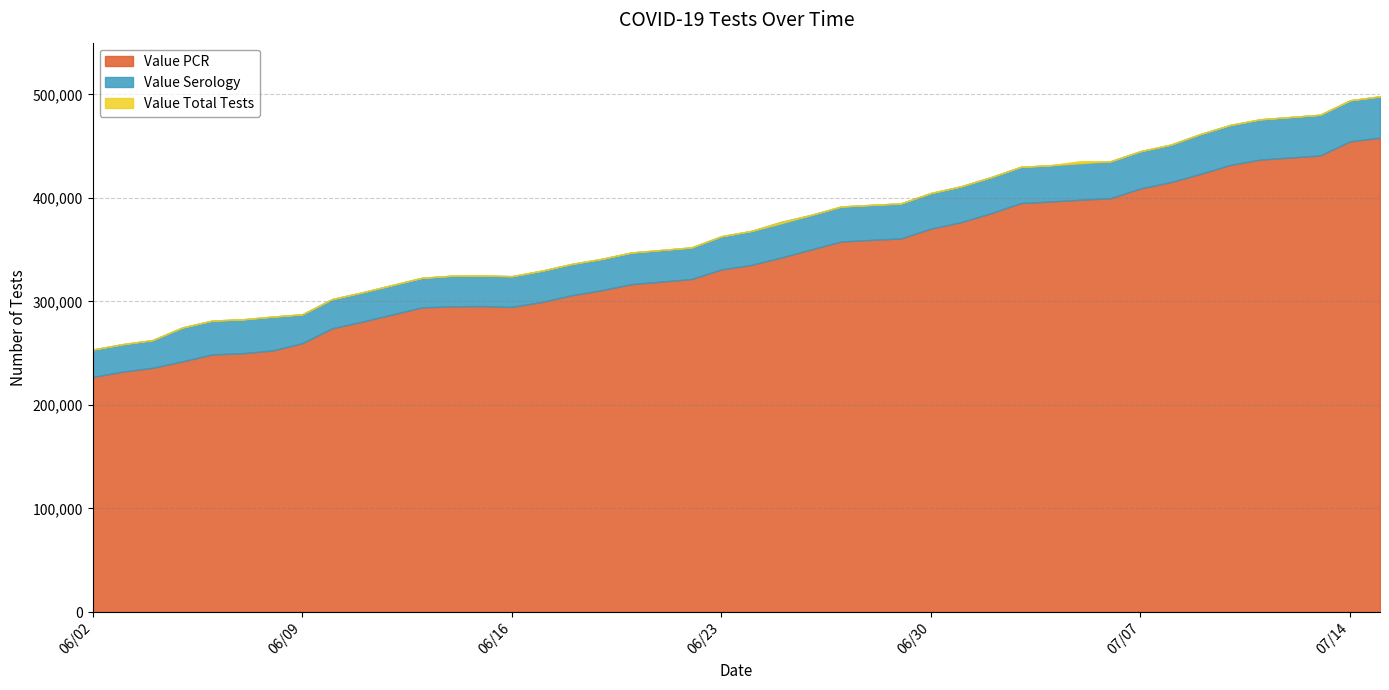

True or false: Value Serology has a value of 45455 at 06/02/2020.

False